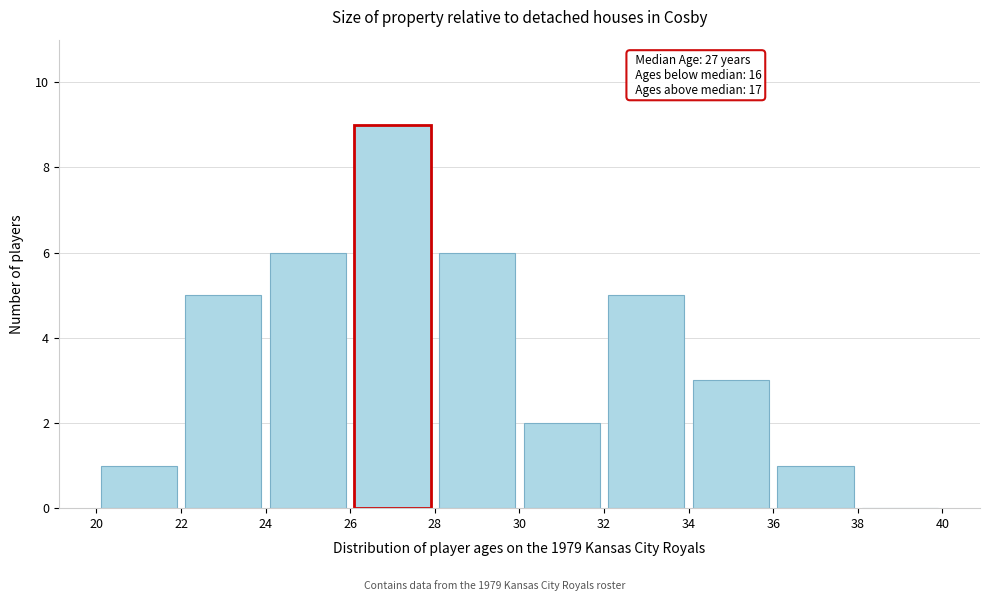

Over which range of the x-axis is the bar tallest?

26 to 28